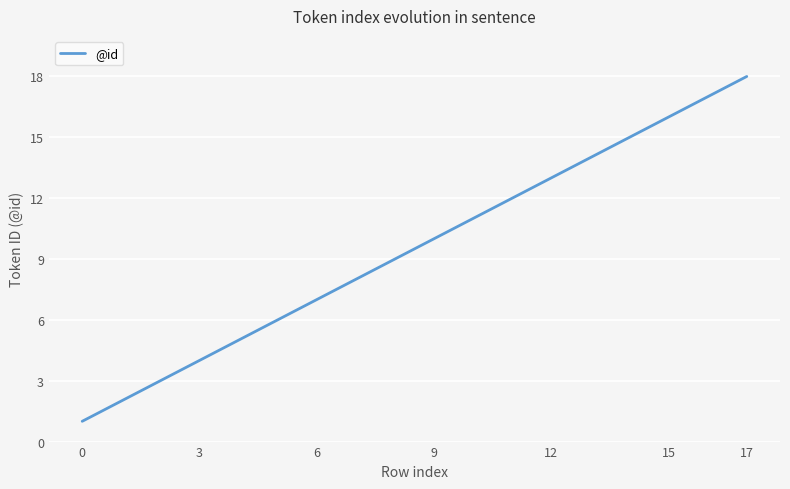

How many lines are shown in the chart?

1